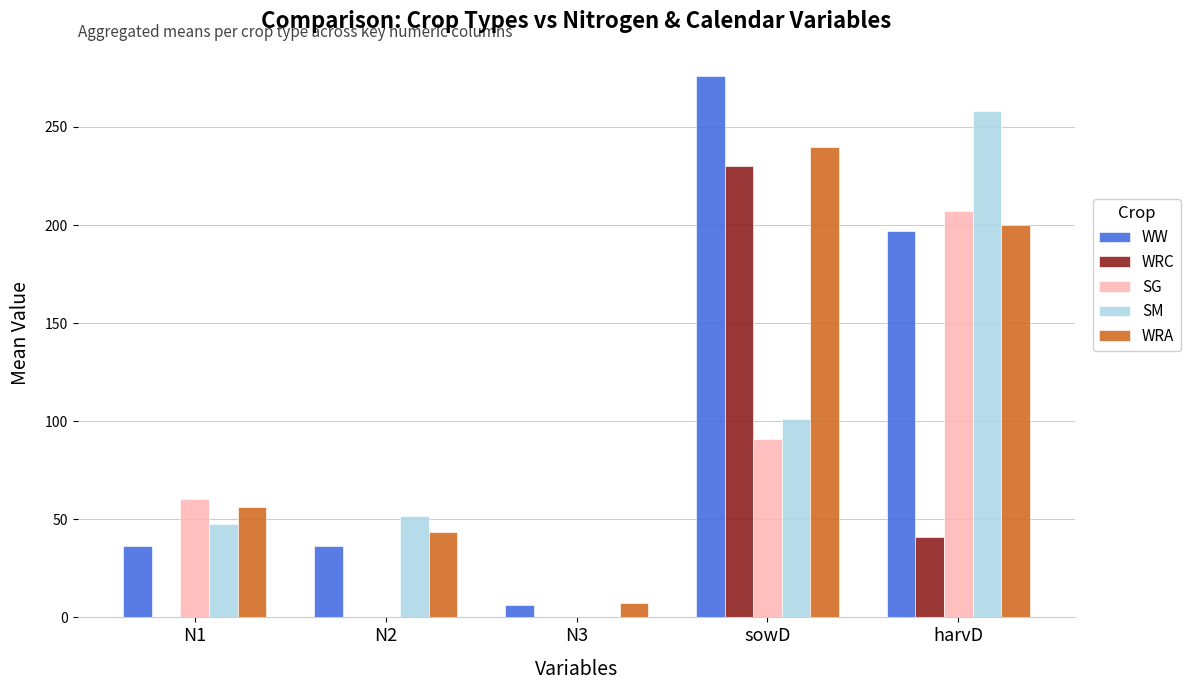

At which category is the sum across all series the highest?

sowD